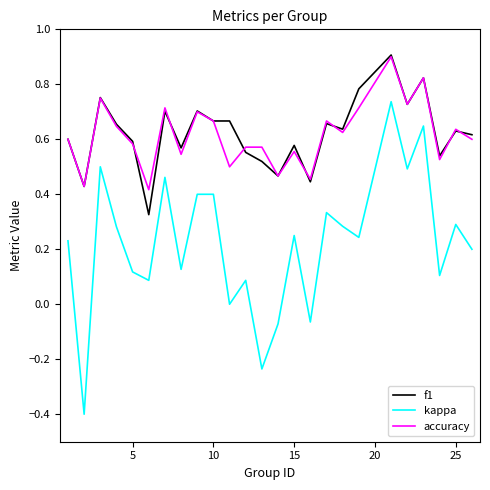

What is the smallest value displayed?

-0.4